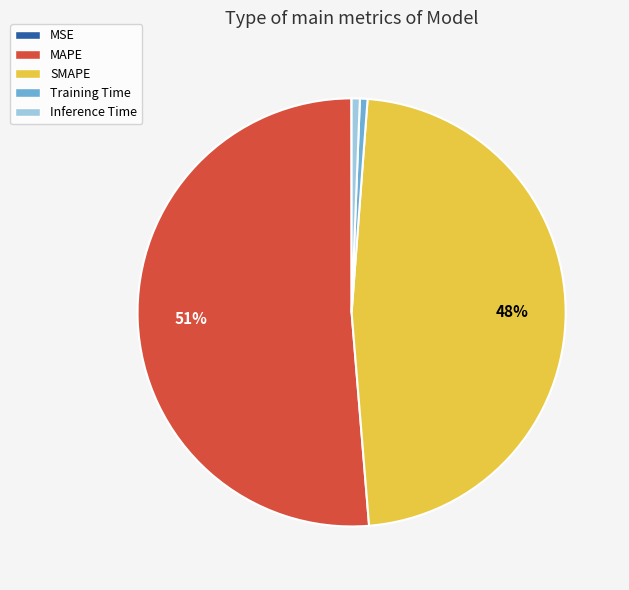

Is it true that Training Time is 1% of the pie?

True